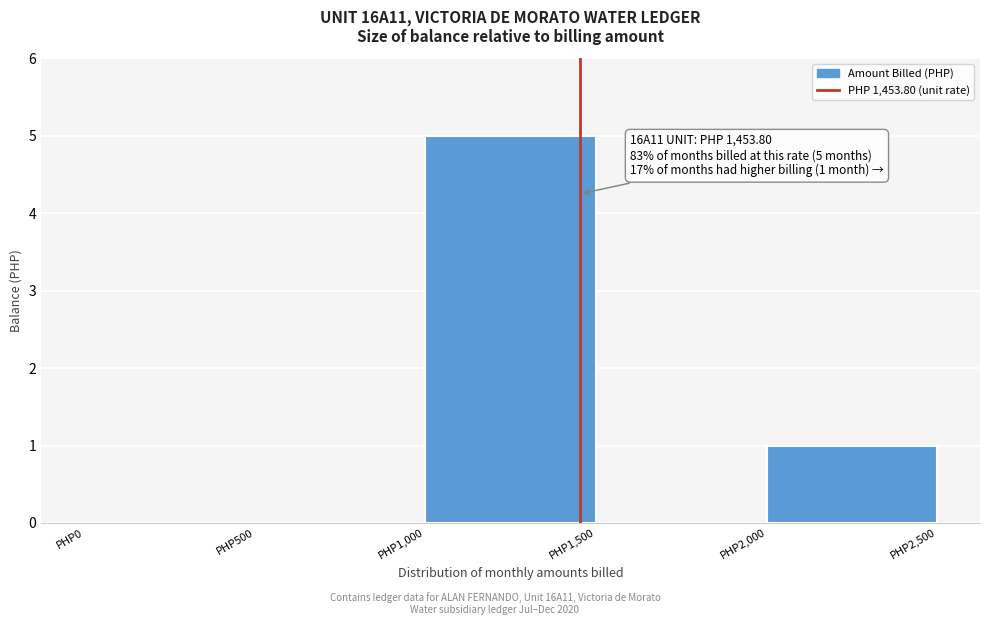

Which range on the x-axis has the tallest bar?

1000 to 1500